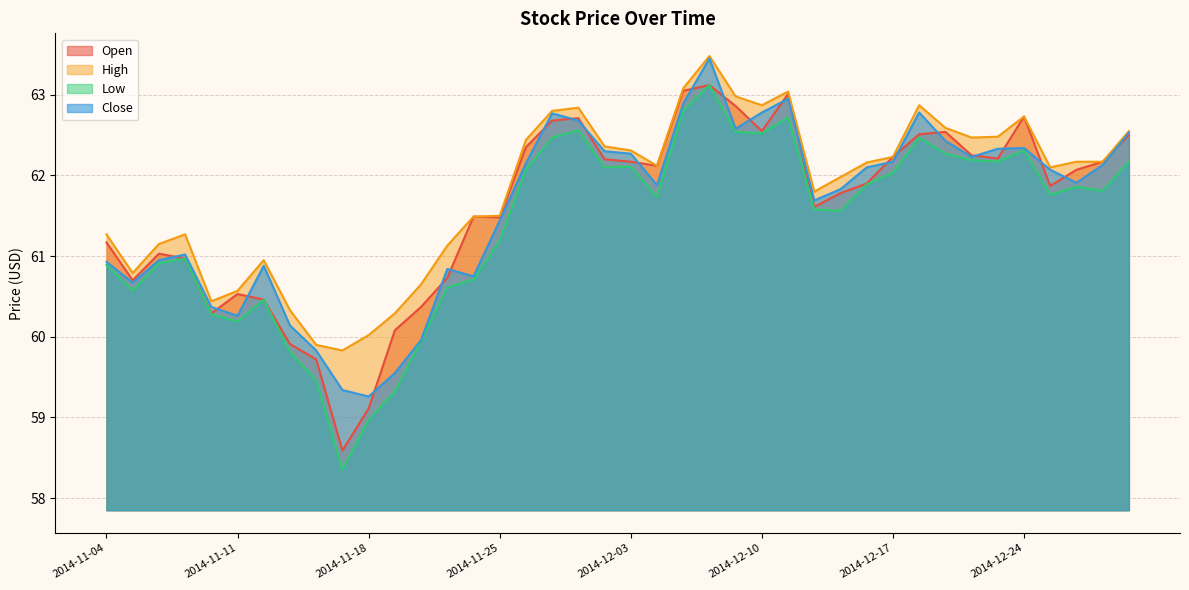

Which series has the largest range (max minus min)?

Low